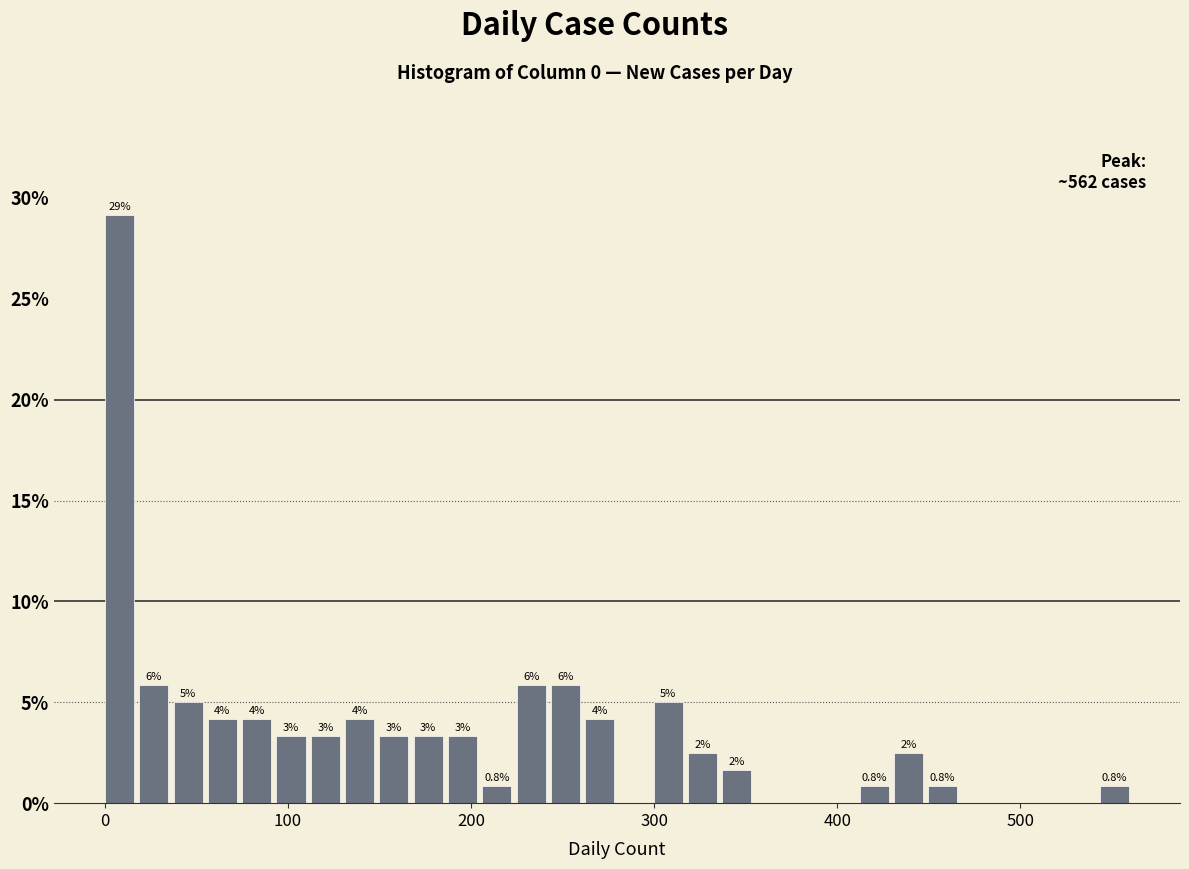

Read against the x-axis, roughly where is the centre of the tallest bar?

10